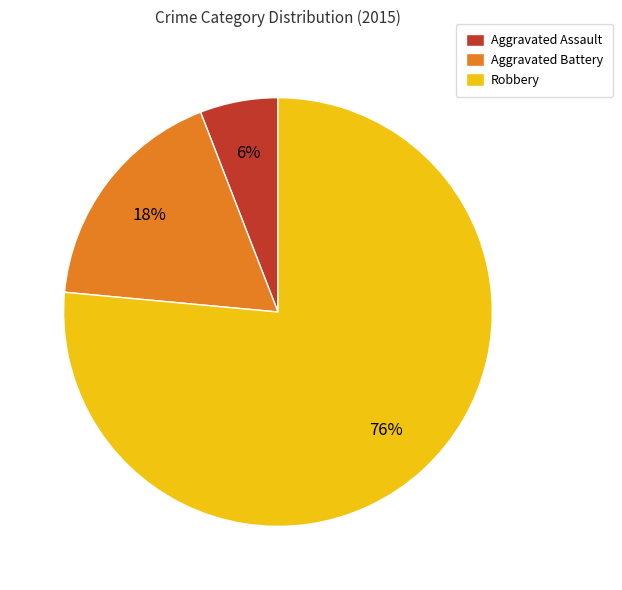

How many slices are in this pie chart?

3